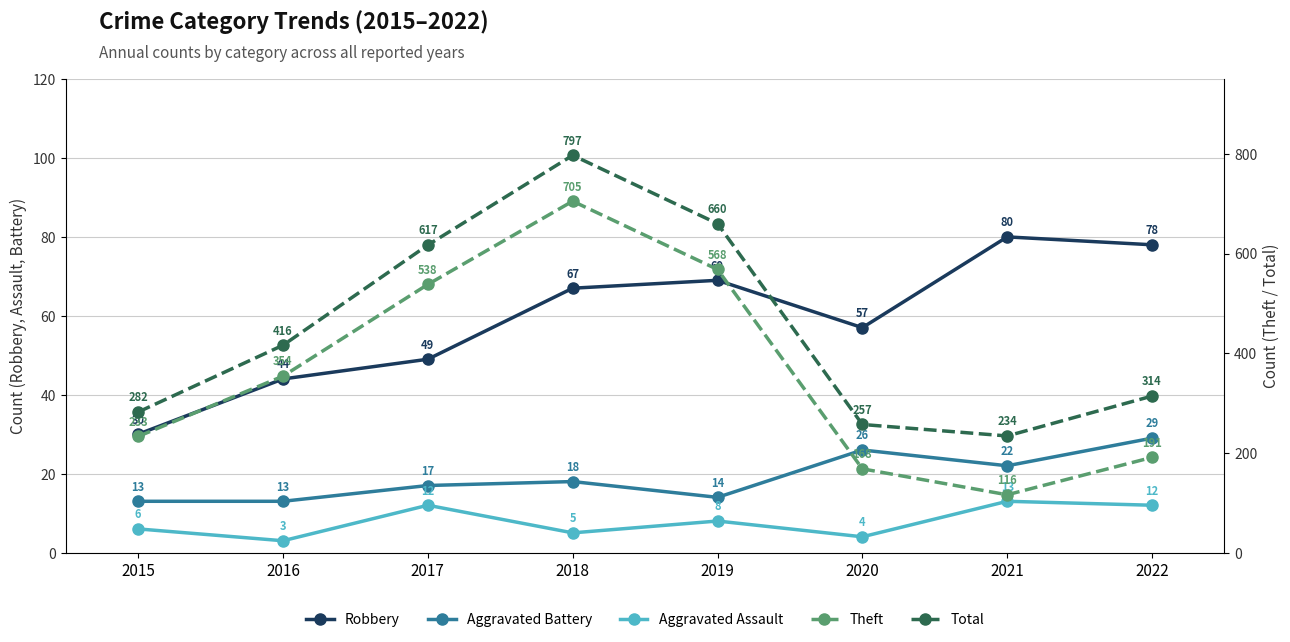

Between 2017 and 2021, which is larger?

2021